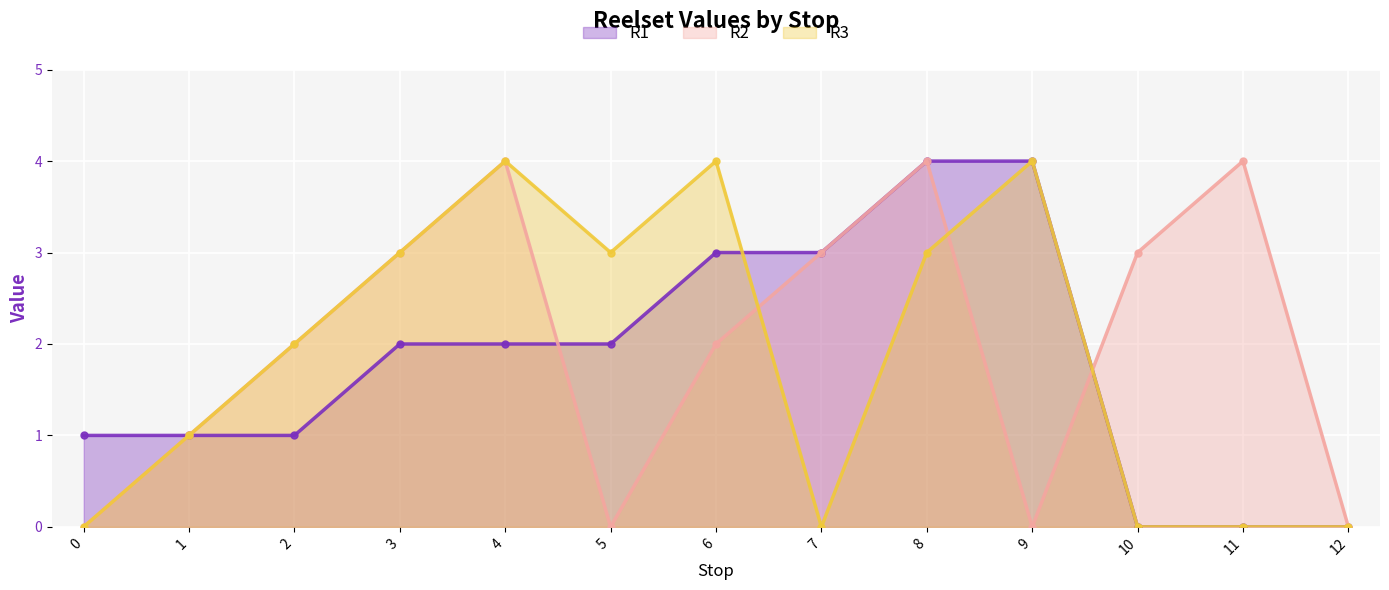

Is it true that R1 equals 5 at 6?

False